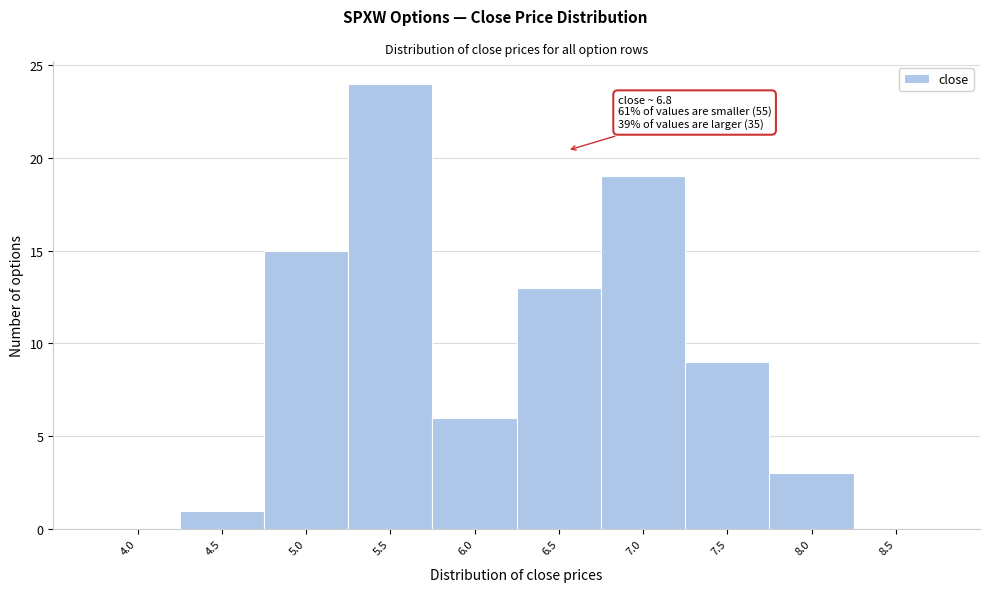

Reading right to left, list all the values displayed in this chart.

8.5=0	8.0=3	7.5=9	7.0=19	6.5=13	6.0=6	5.5=24	5.0=15	4.5=1	4.0=0